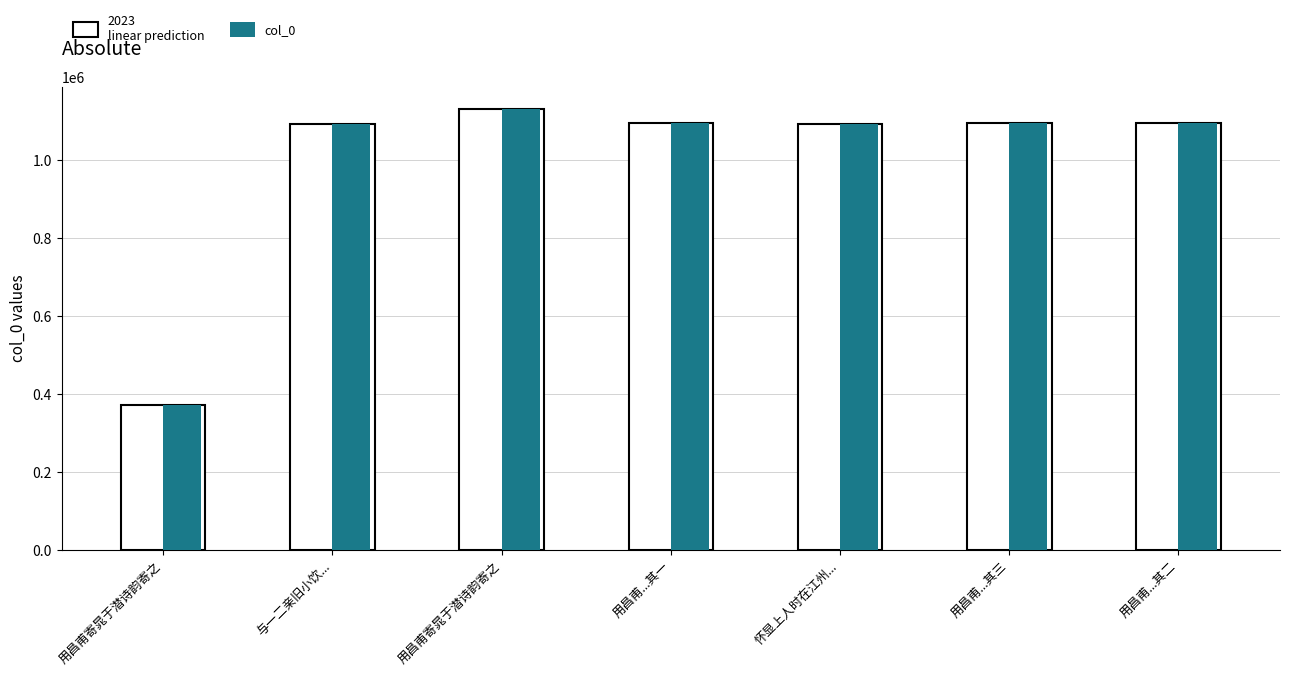

At which category is the sum across all series the highest?

用昌甫寄晁于潜诗韵寄之